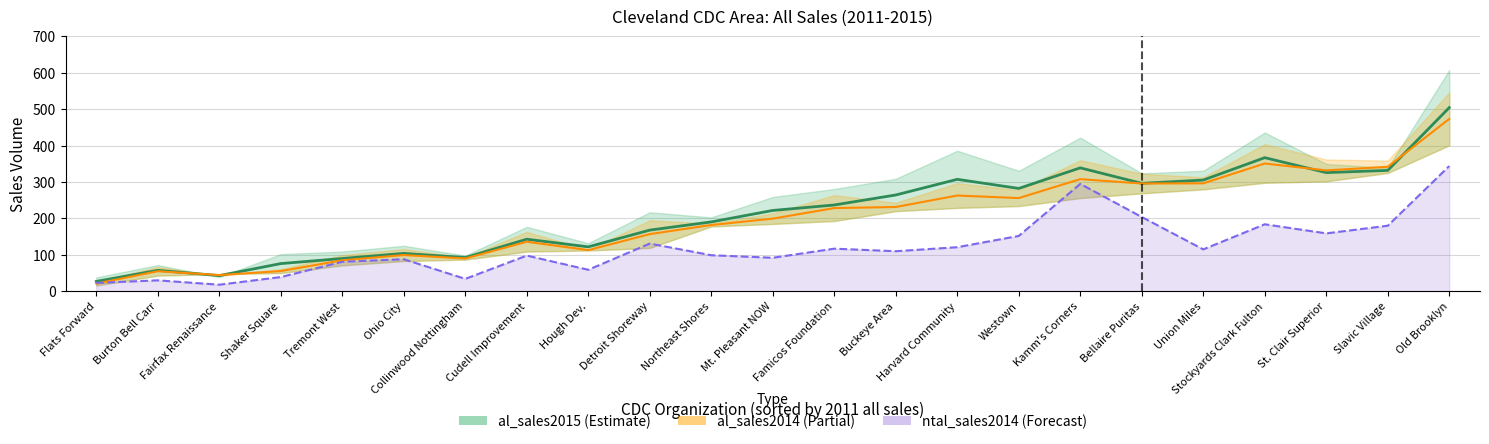

Between Ohio City and Kamm's Corners, which is larger?

Kamm's Corners